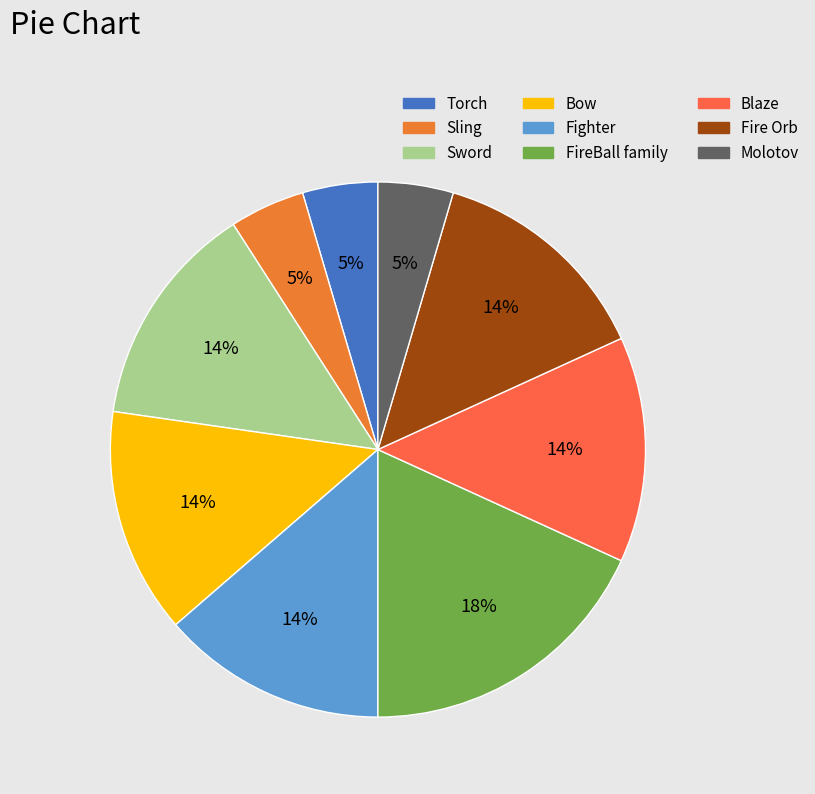

Count the number of slices in the pie.

9